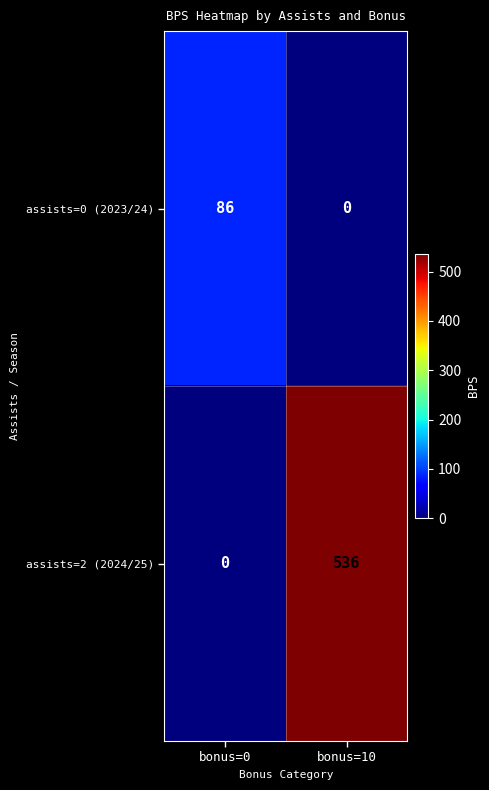

What is the difference between the highest and lowest values at bonus=10?

536